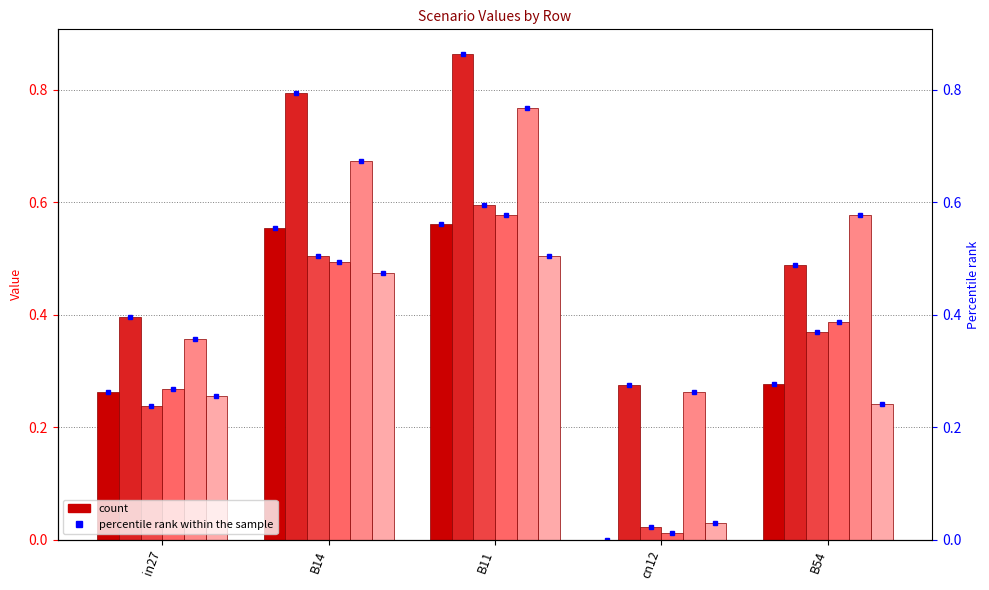

How many series are shown in this chart?

6